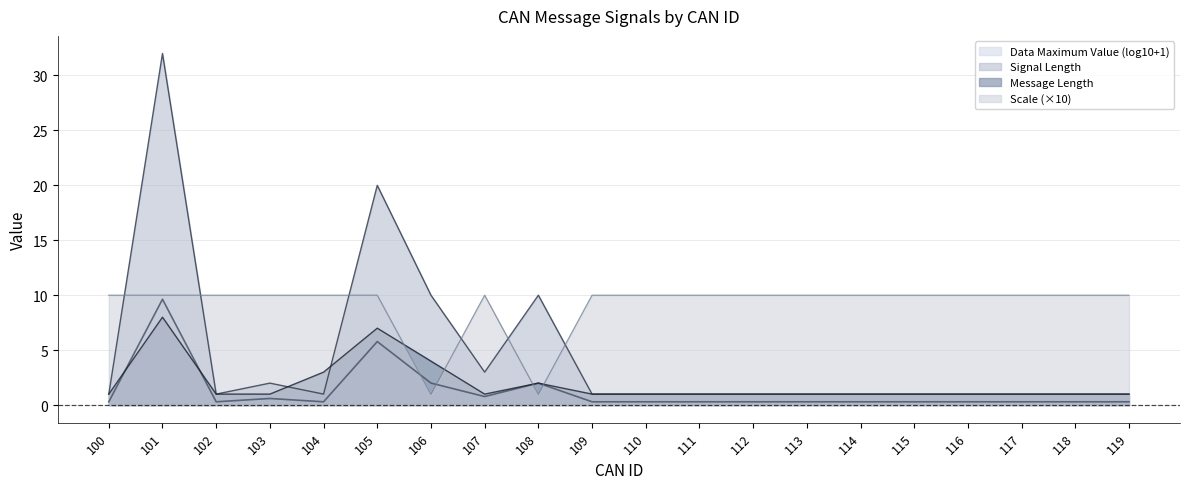

The value of Message Length at 116 is 1.0. True or false?

True